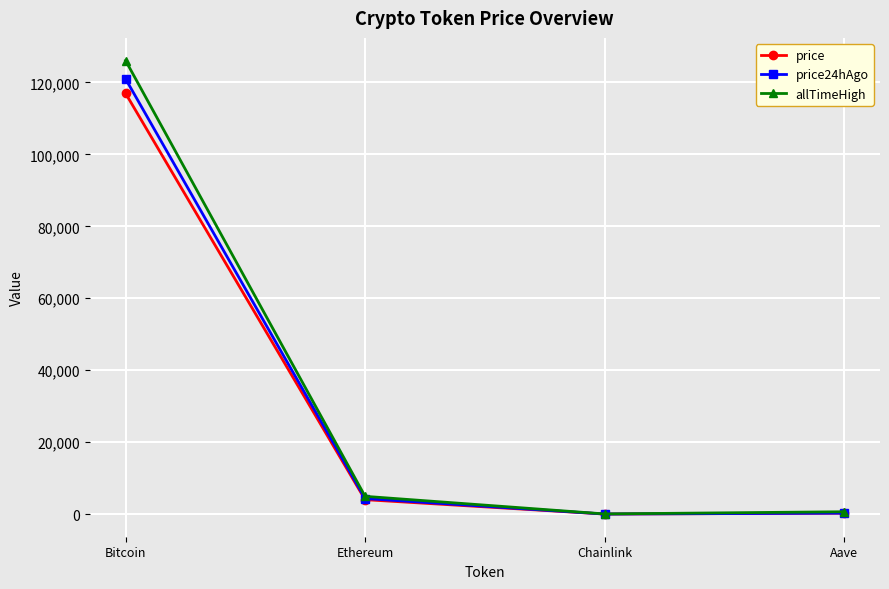

Is the value of allTimeHigh at Bitcoin greater than the value of price at Bitcoin?

Yes